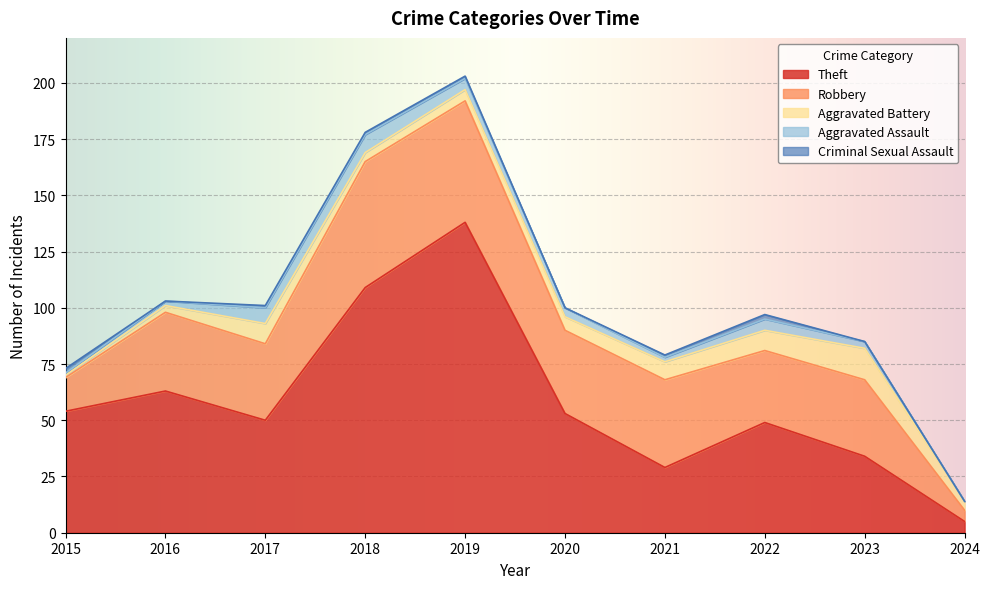

Reading left to right, list all the values displayed in this chart.

Theft: 54	63	50	109	138	53	29	49	34	5
Robbery: 15	35	34	56	54	37	39	32	34	5
Aggravated Battery: 1	3	9	4	5	6	8	9	14	4
Aggravated Assault: 1	2	7	8	5	4	2	5	3	0
Criminal Sexual Assault: 2	0	1	1	1	0	1	2	0	0